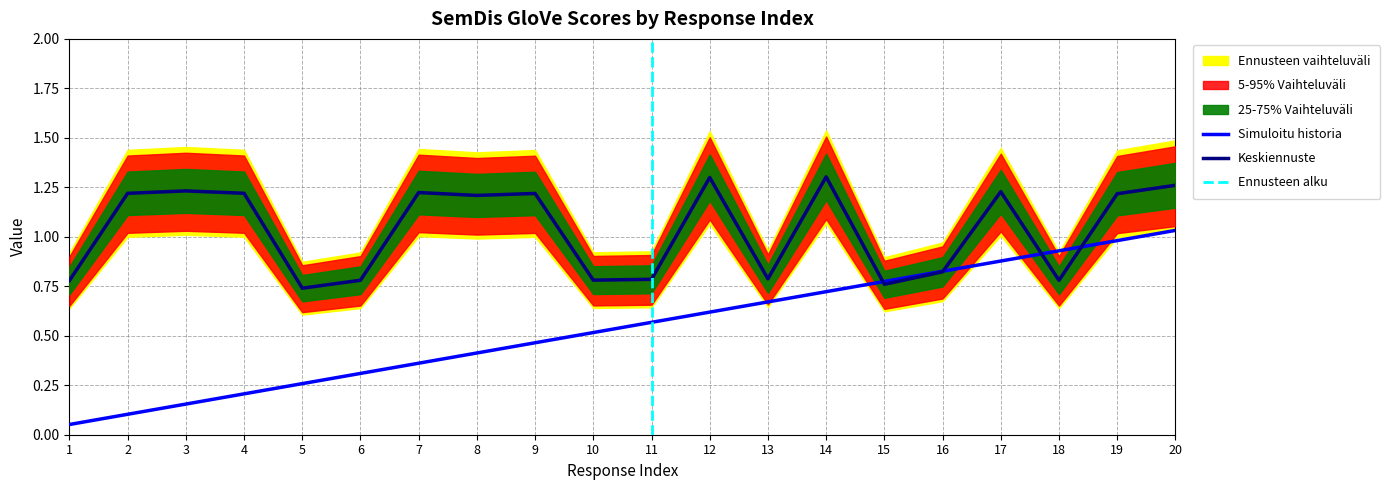

The id series shows 0.4 at 7. True or false?

True